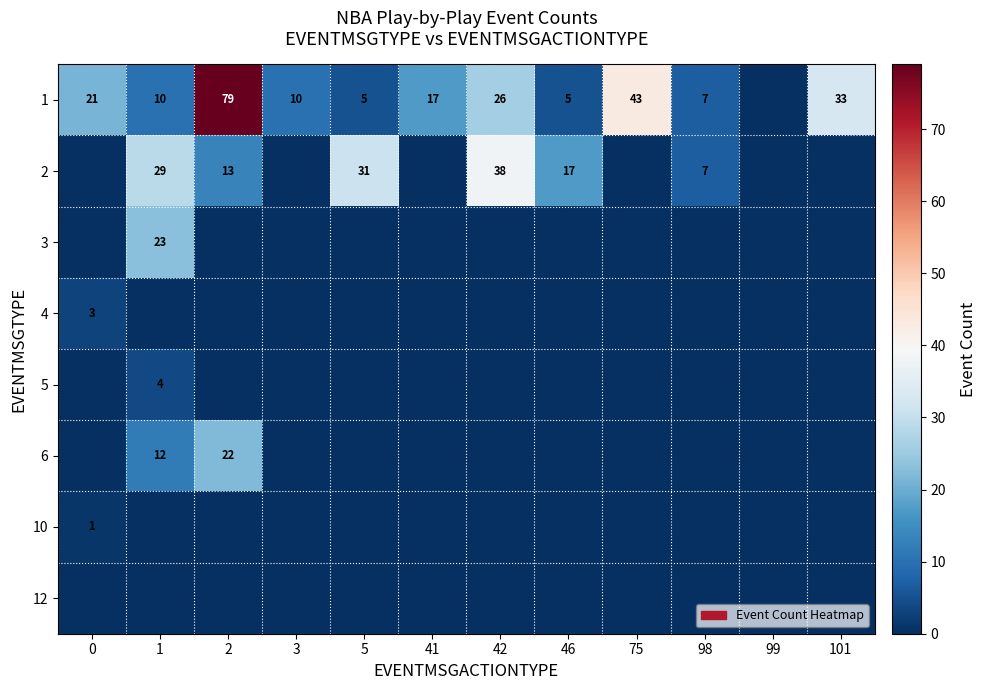

Is it true that 2 equals 31 at 5?

True